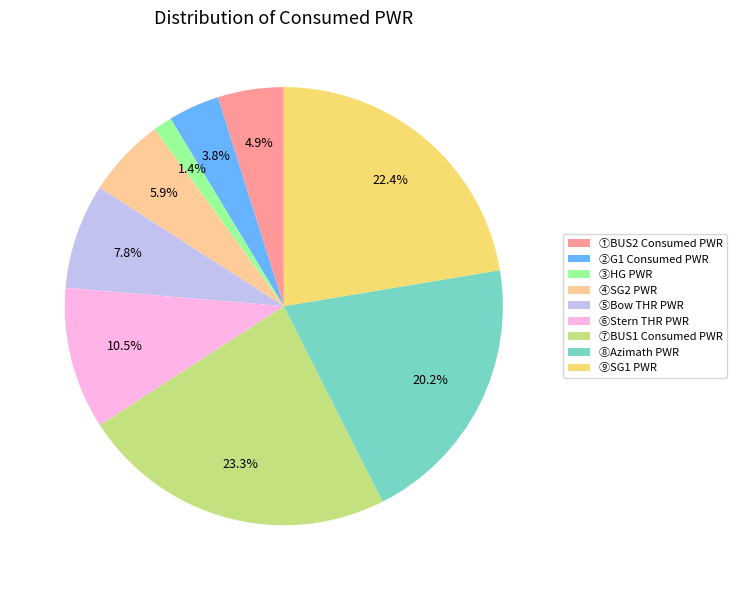

Does ④SG2 PWR account for over 50% of the chart?

No